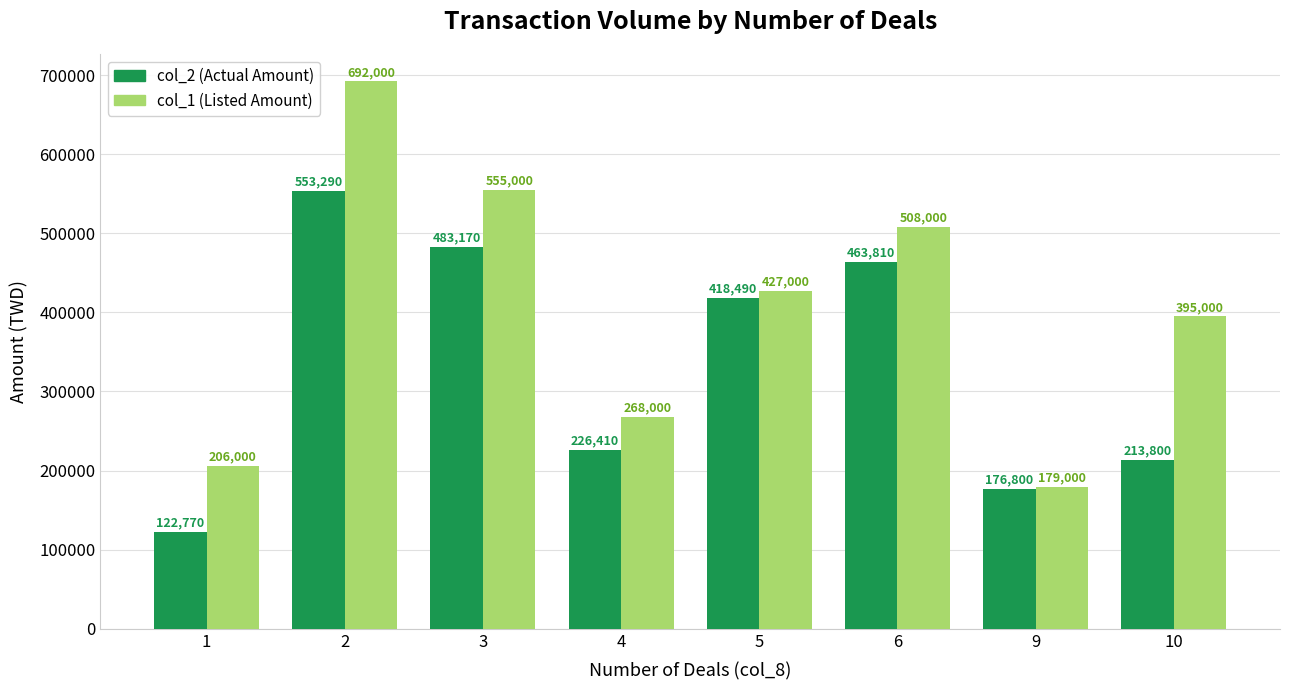

How many bars are there in total?

16